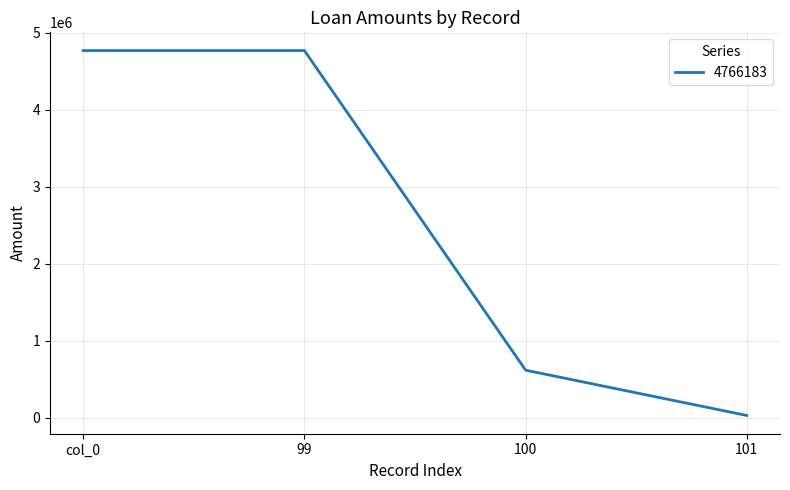

Does the chart display data point markers on the line(s)?

No